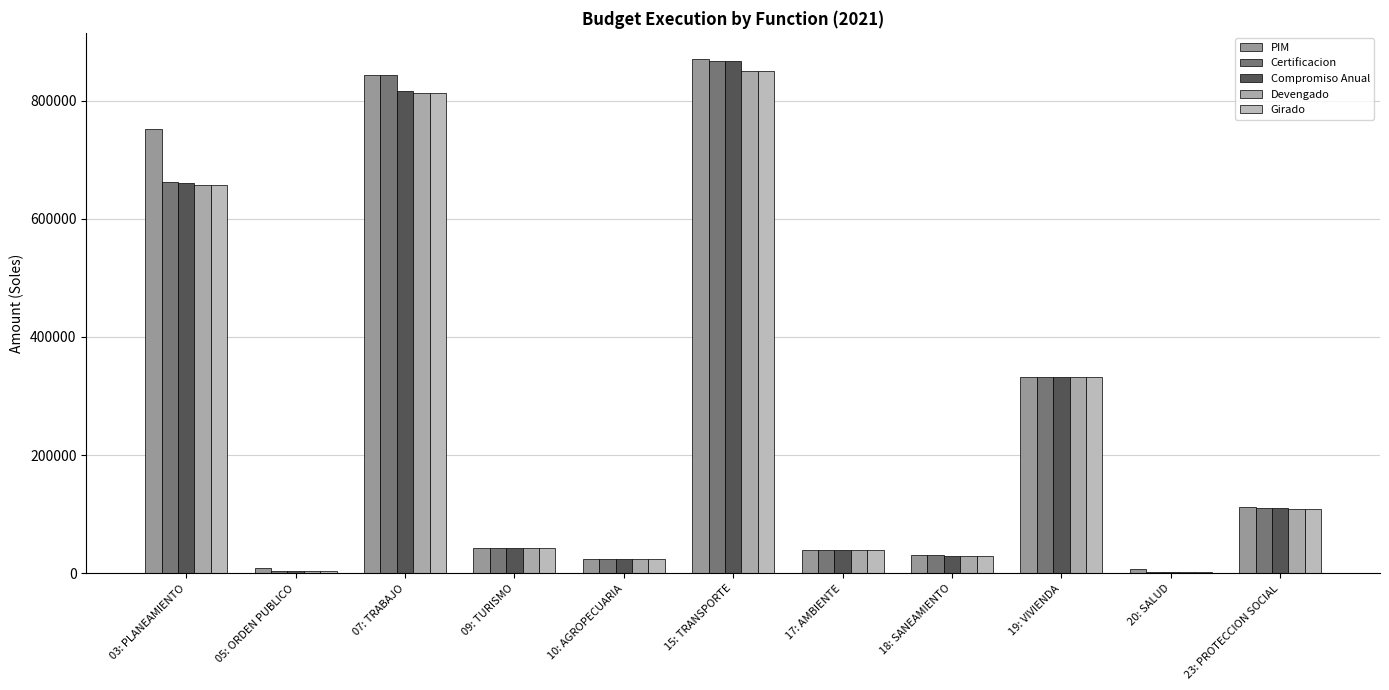

Rank the series at 10: AGROPECUARIA from highest to lowest value.

PIM, Certificacion, Compromiso Anual, Devengado, Girado